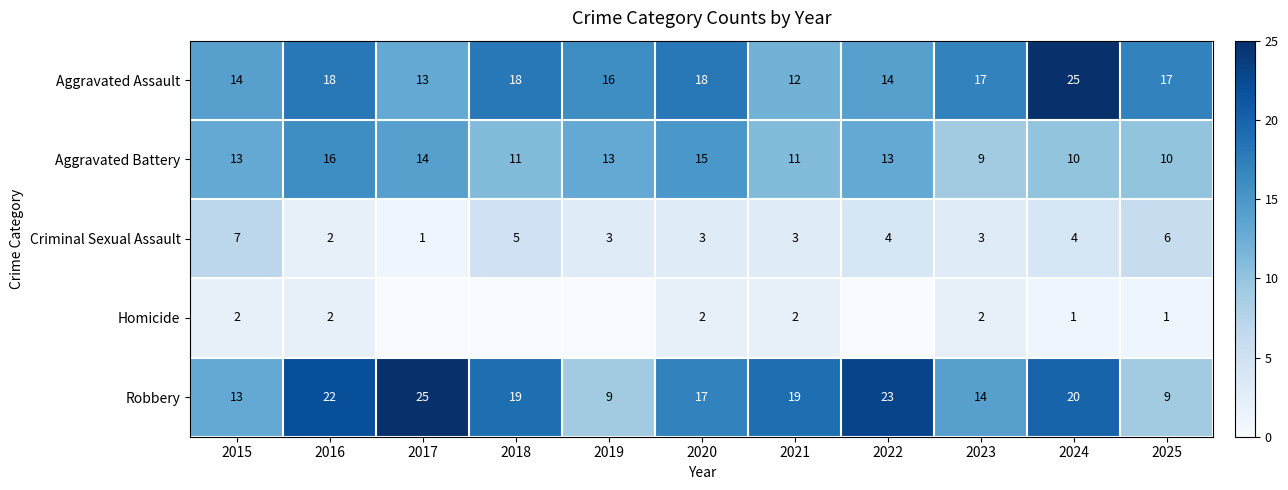

What is the sum of the Aggravated Battery values at 2021 and 2019?

24